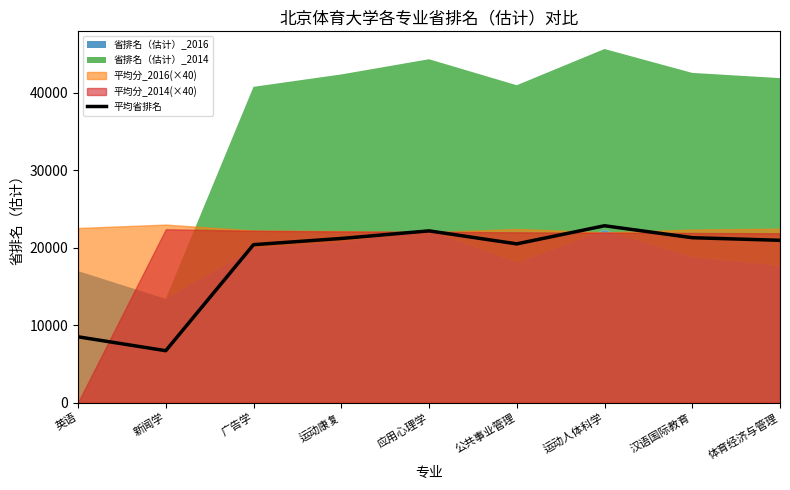

The chart shows a value of 21169.5 at 运动康复. True or false?

True